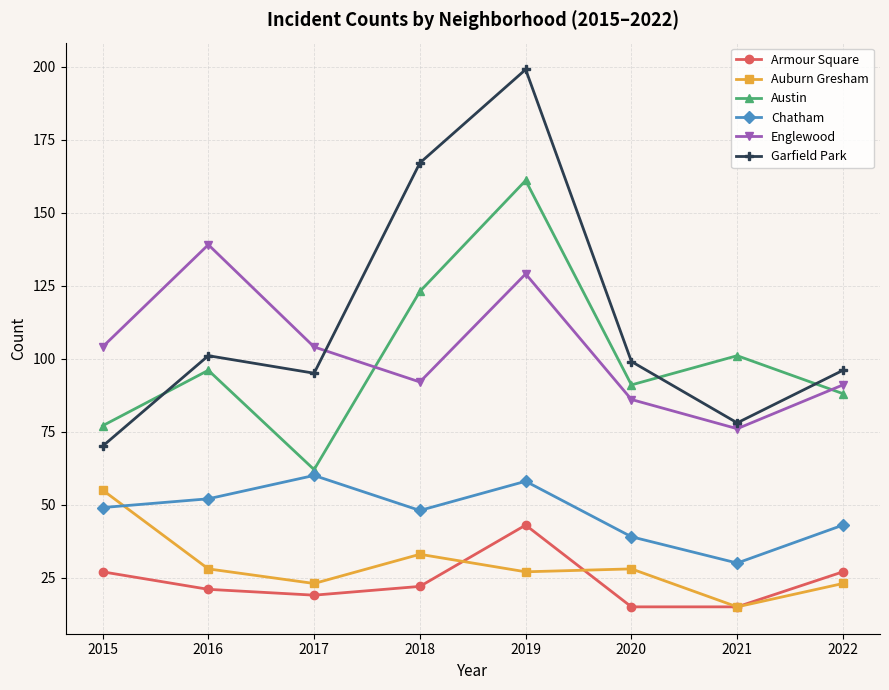

True or false: Englewood has a value of 129 at 2019.

True